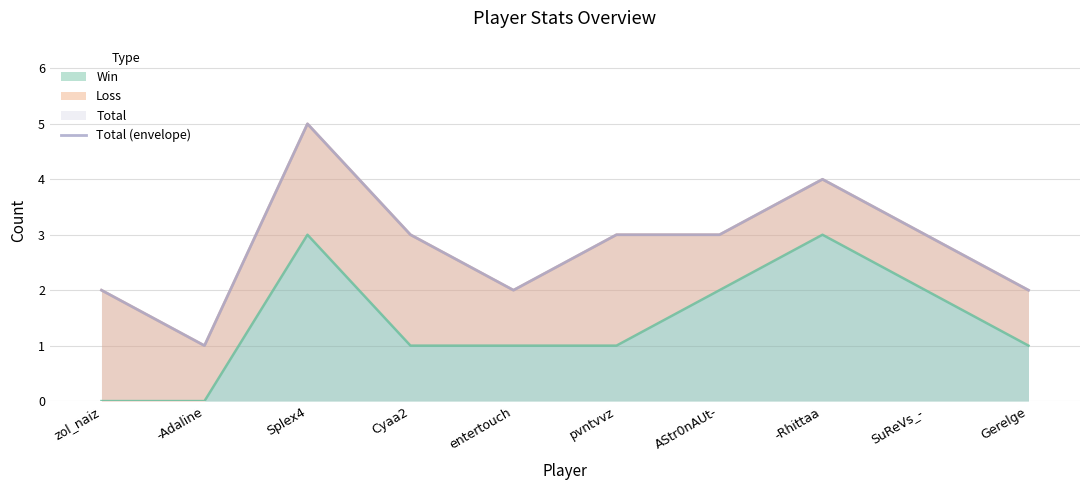

Rank the categories by value from highest to lowest.

Splex4, -Rhittaa, Cyaa2, pvntvvz, AStr0nAUt-, SuReVs_-, zol_naiz, entertouch, Gerelge, -Adaline